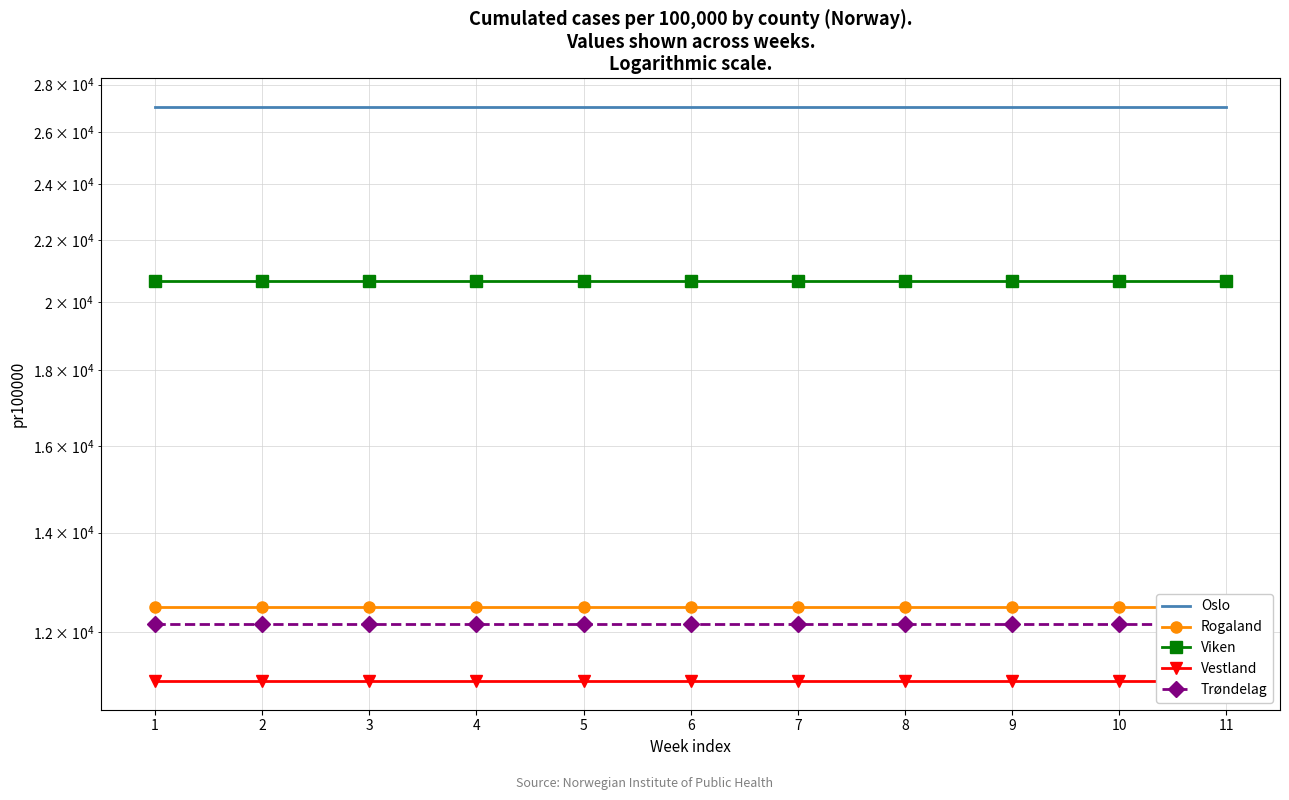

What is the value of the Oslo point at the 3rd from the left?

27039.5